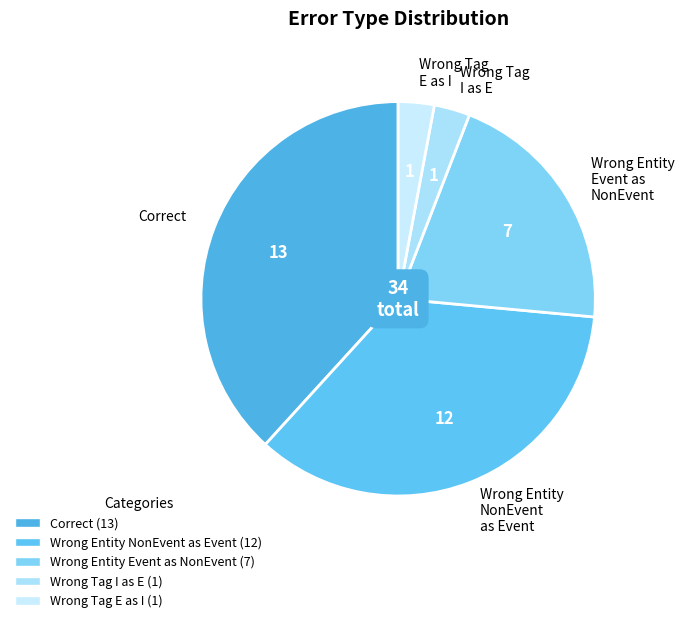

How many slices are in this pie chart?

5